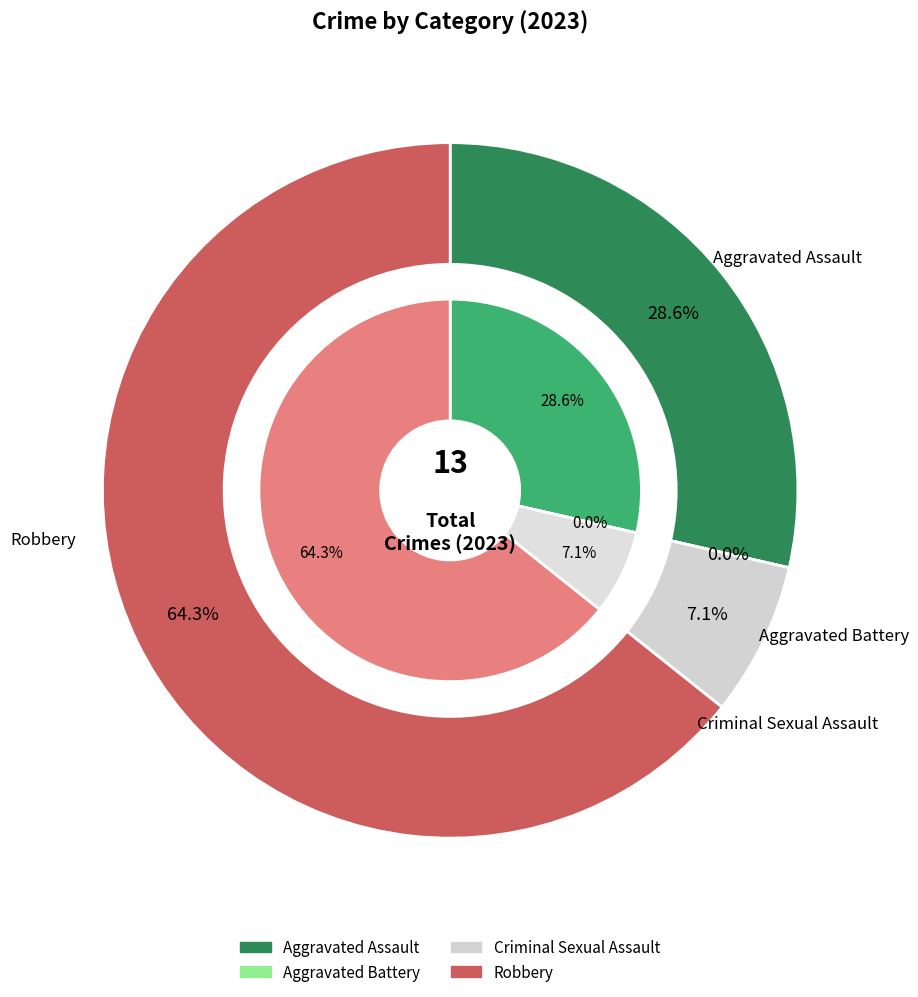

The Aggravated Assault slice represents 43% of the pie. True or false?

False